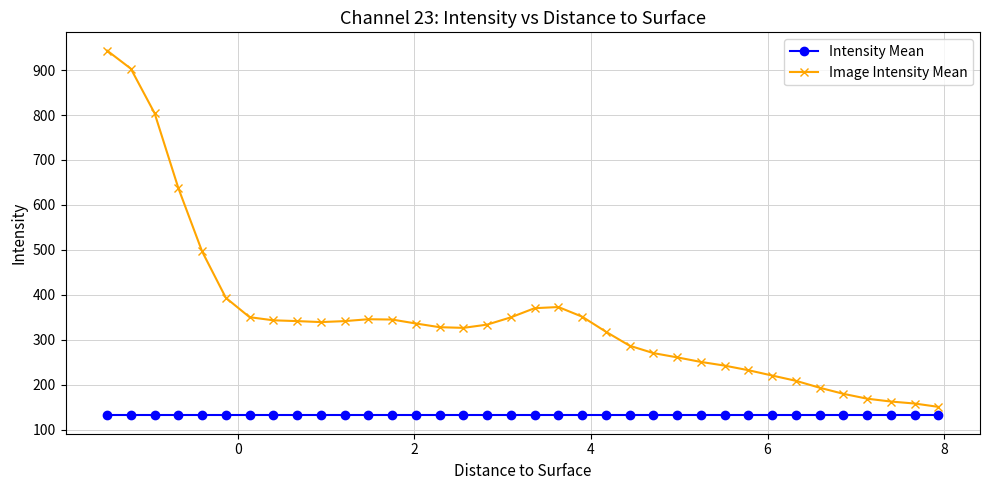

True or false: Intensity Mean and Image Intensity Mean cross at least once.

False